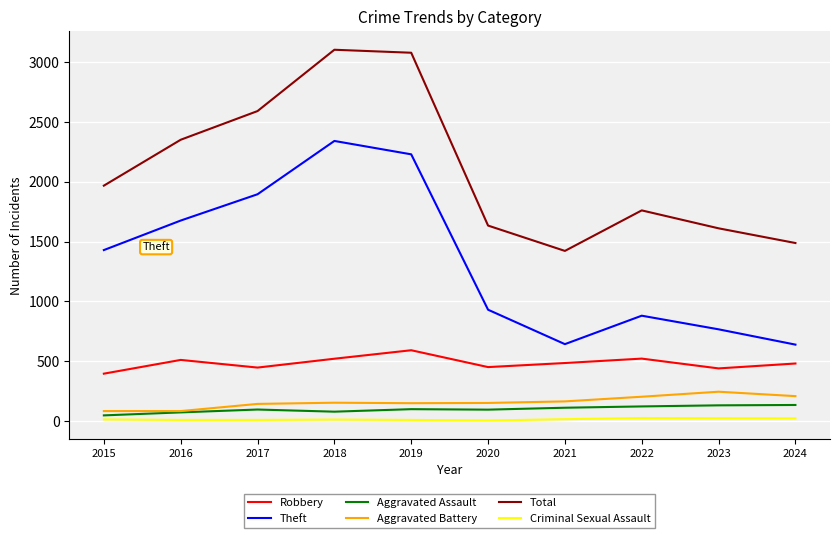

Which series changed the most between 2015 and 2022?

Theft